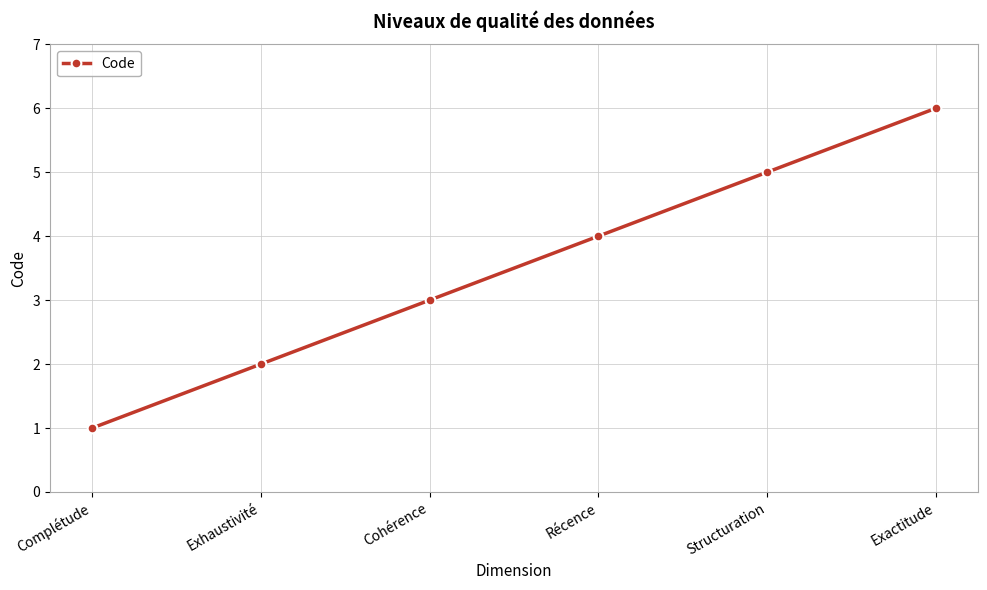

Reading right to left, transcribe all the data shown in this chart.

Exactitude=6	Structuration=5	Récence=4	Cohérence=3	Exhaustivité=2	Complétude=1